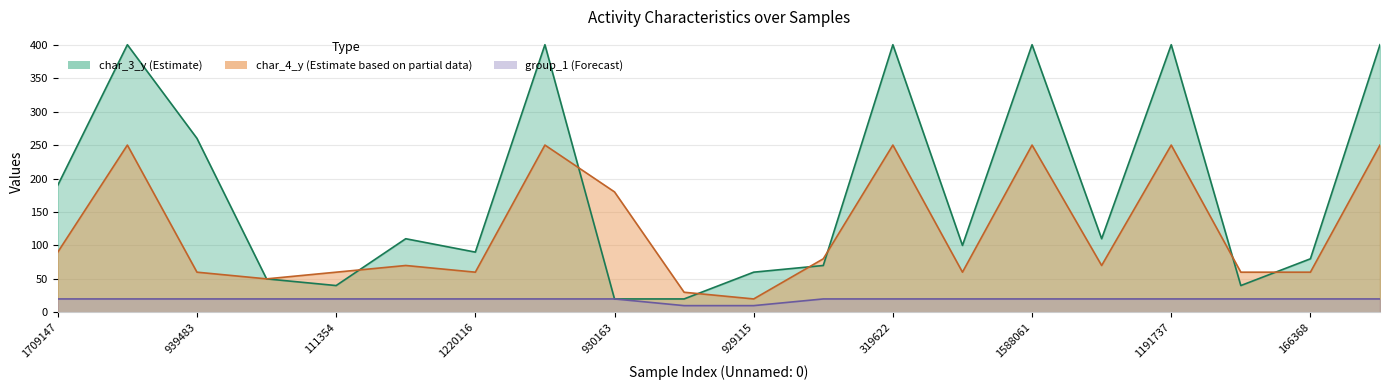

At how many categories does at least one series exceed 189?

8